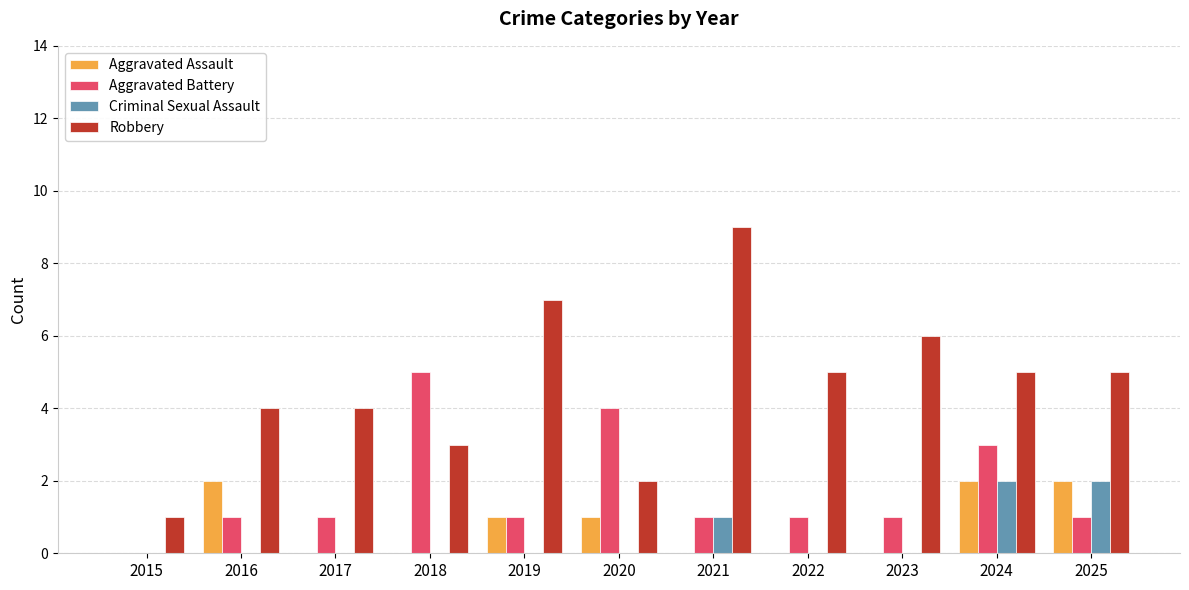

What is the sum of all Criminal Sexual Assault values?

5